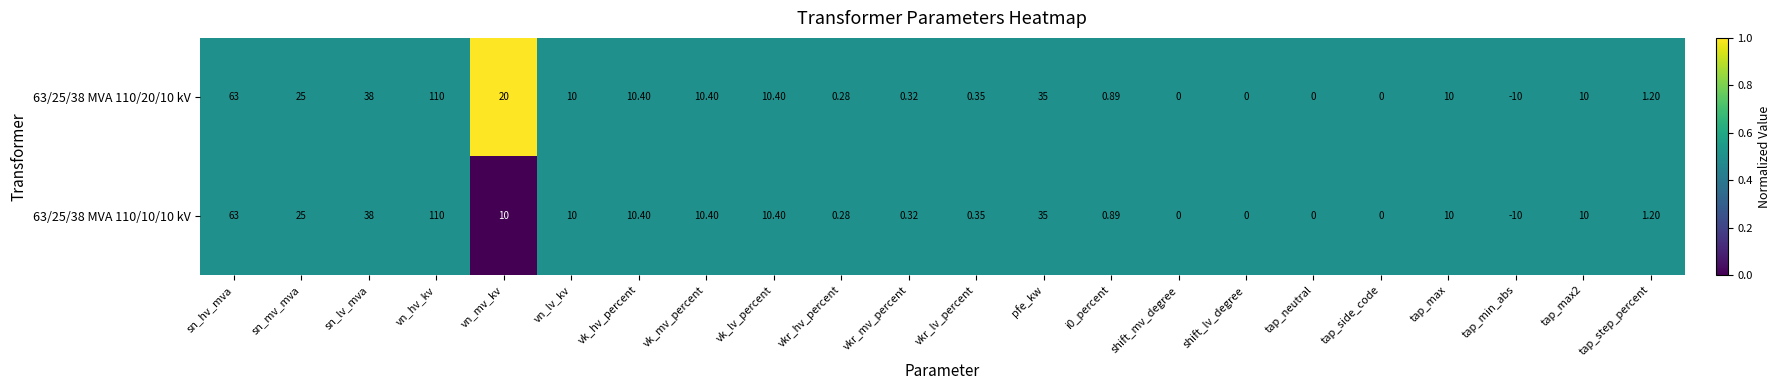

At which label does 63/25/38 MVA 110/10/10 kV first exceed 10?

sn_hv_mva